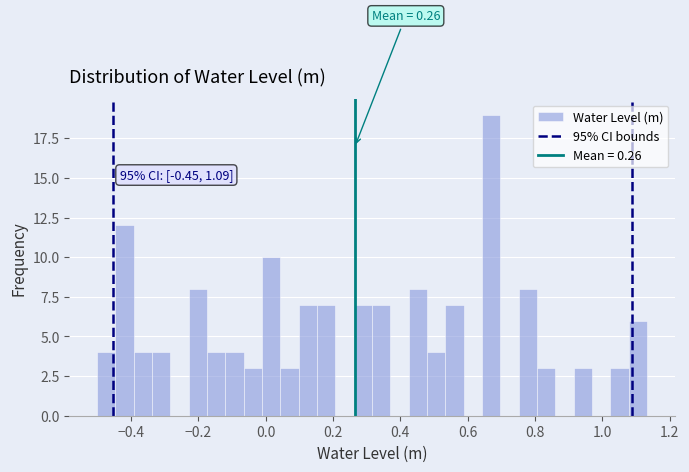

Read against the x-axis, roughly where is the centre of the tallest bar?

0.66